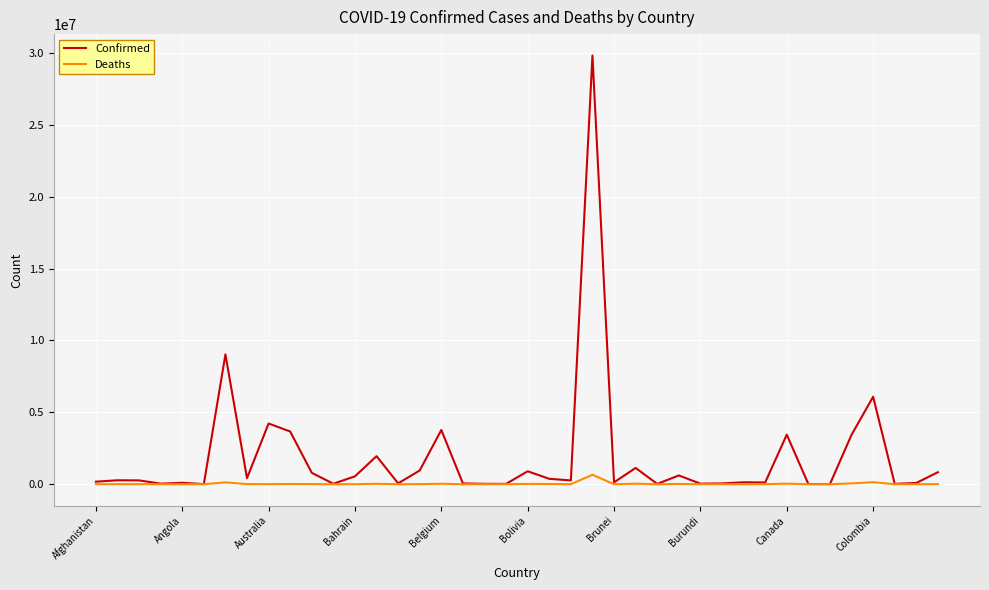

Which series has the largest total across all categories?

Confirmed